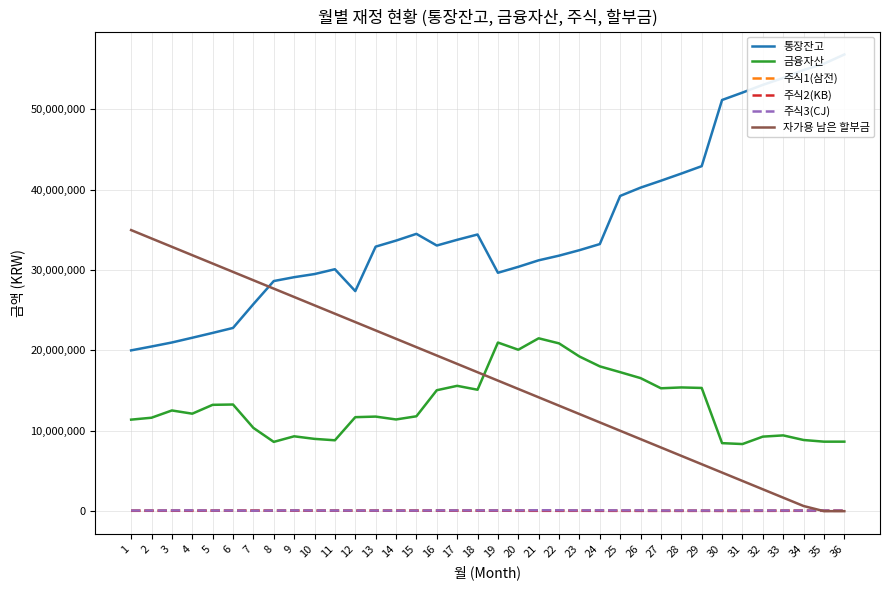

What is the average value of the 금융자산 series?

13188875